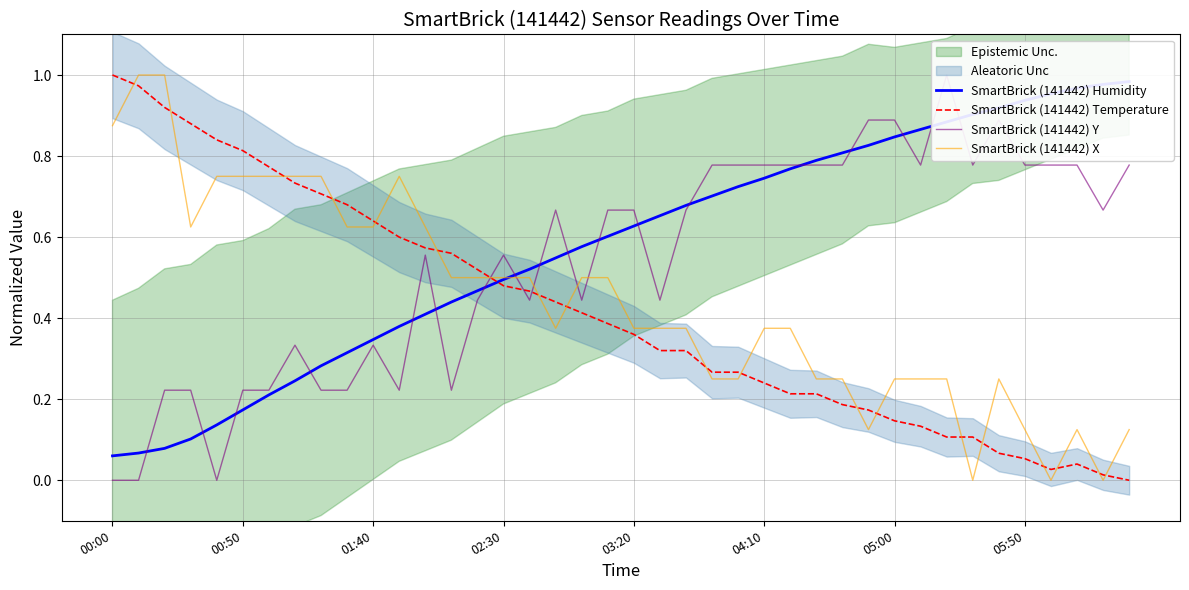

How many categories are shown in the chart?

40